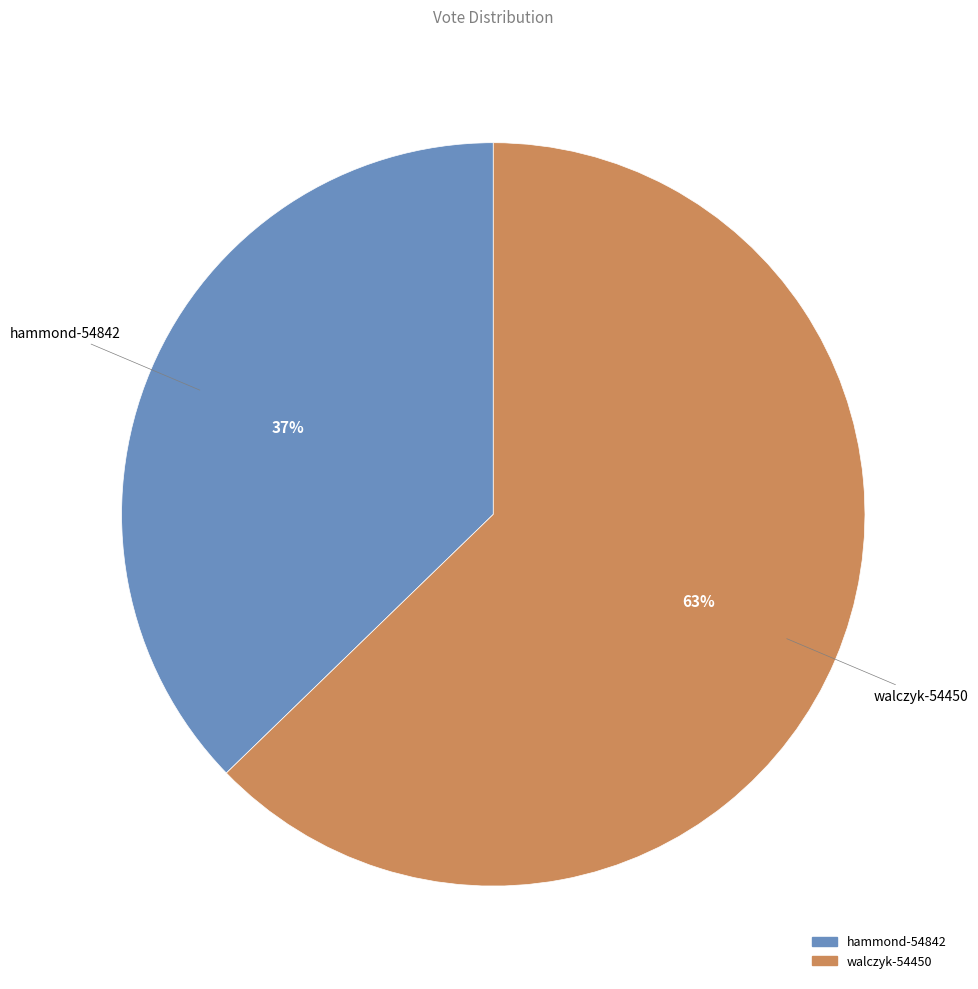

Is the sum of hammond-54842 and walczyk-54450 greater than half?

Yes